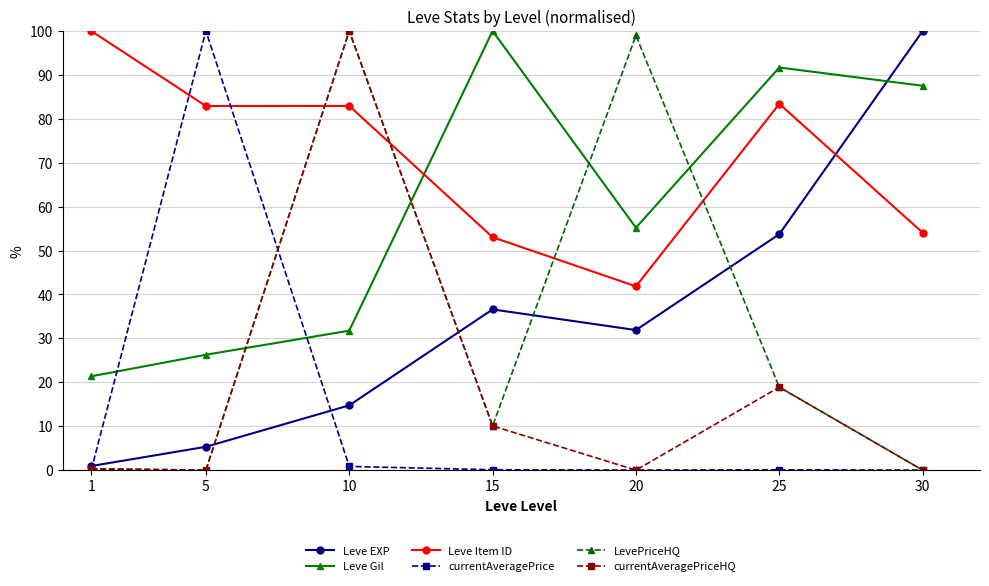

Where is Leve EXP nearest to the value 50?

25